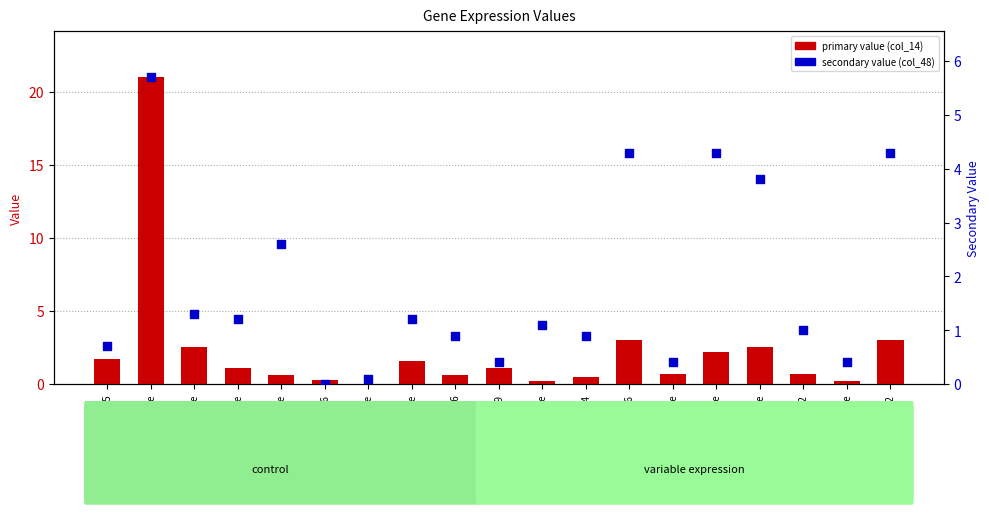

Is the value of col_14 (primary) at LOC100498652 greater than the value of col_48 (secondary) at LOC100497513-like?

No